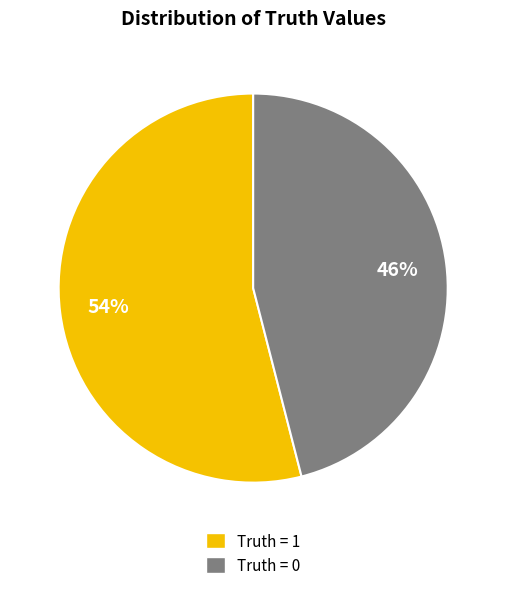

Count the number of slices in the pie.

2